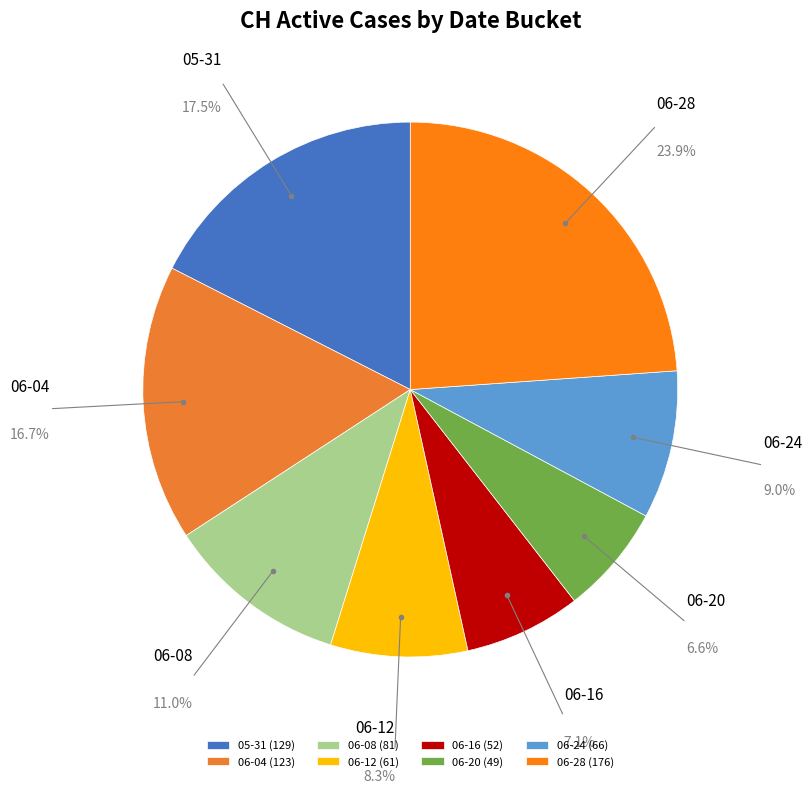

How many segments does this pie chart have?

8